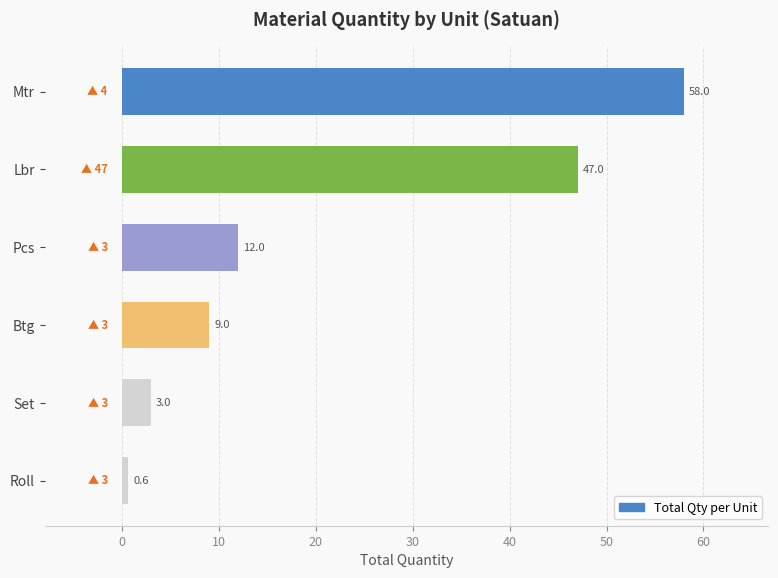

Count the number of data series in this chart.

1